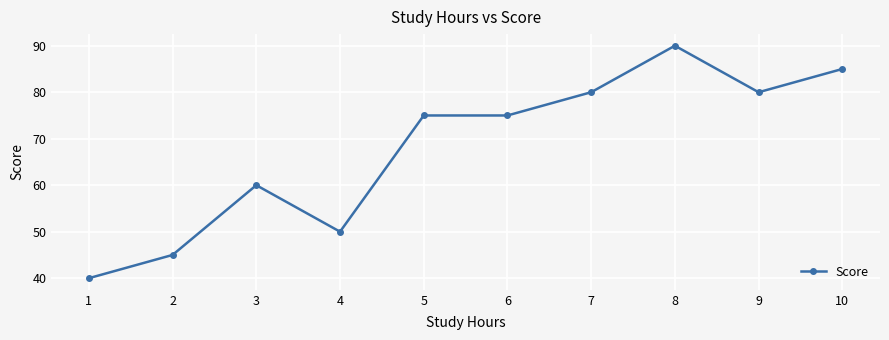

What is the difference between the maximum and minimum values?

50